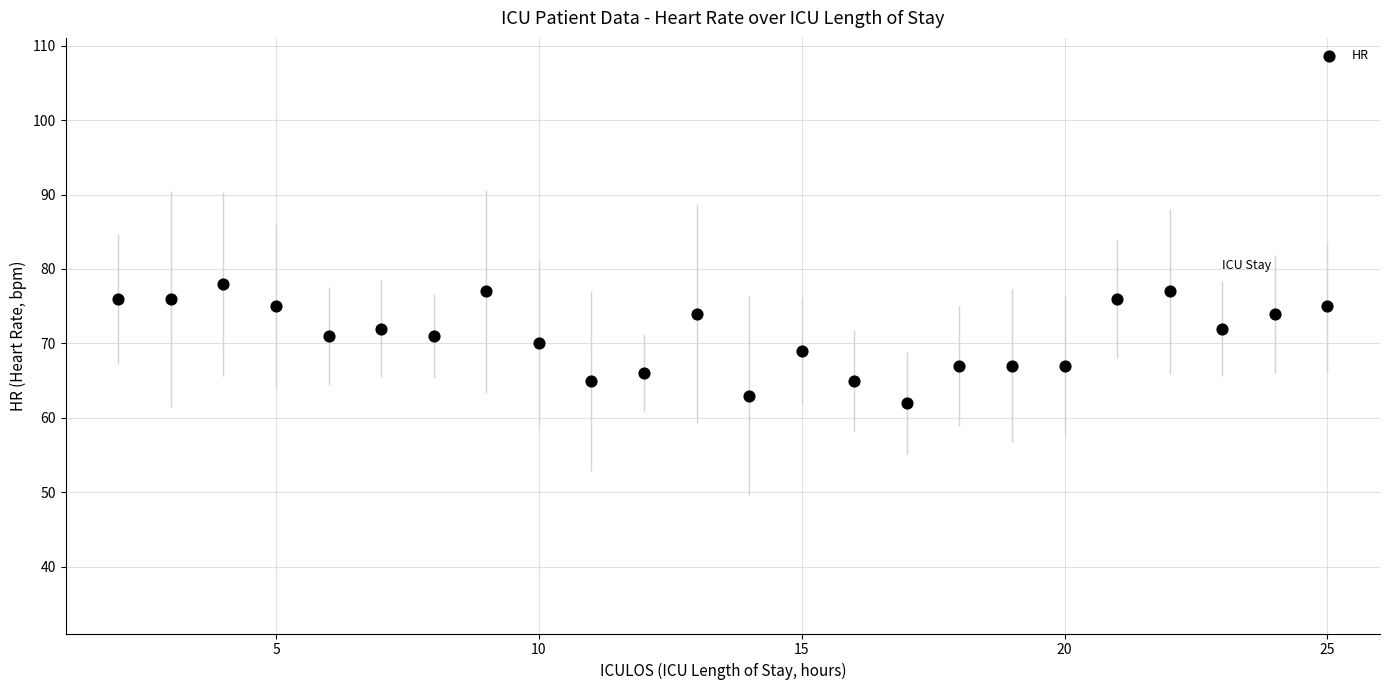

What is the range of X values (max minus min)?

23